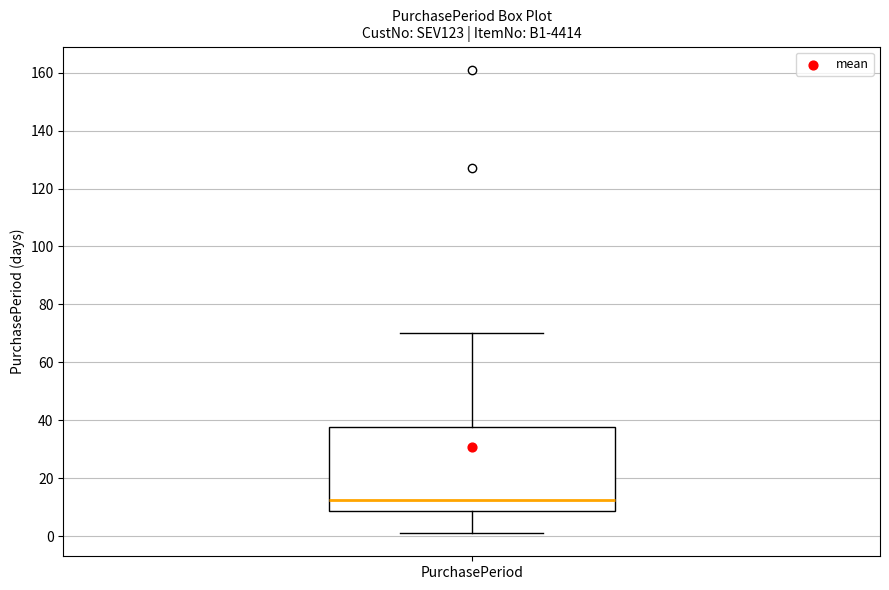

Read this box plot against the y-axis: the position of the median line, the range covered by the box, and the ends of both whiskers. The values are not printed on the chart, so give them approximately, as read against the axis.

median 12, box 8 to 38, whiskers 2 to 70